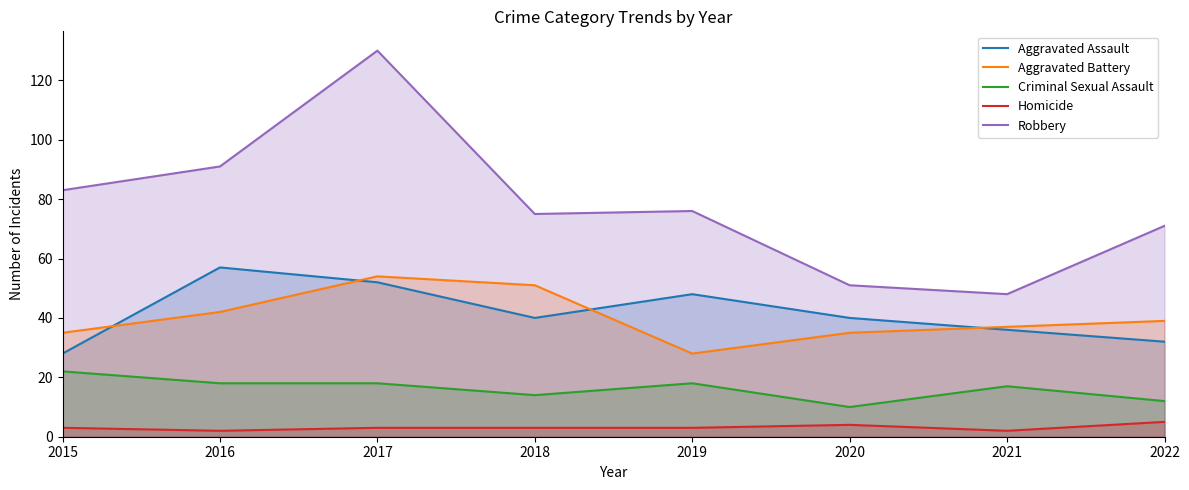

How many distinct data groups are displayed?

5